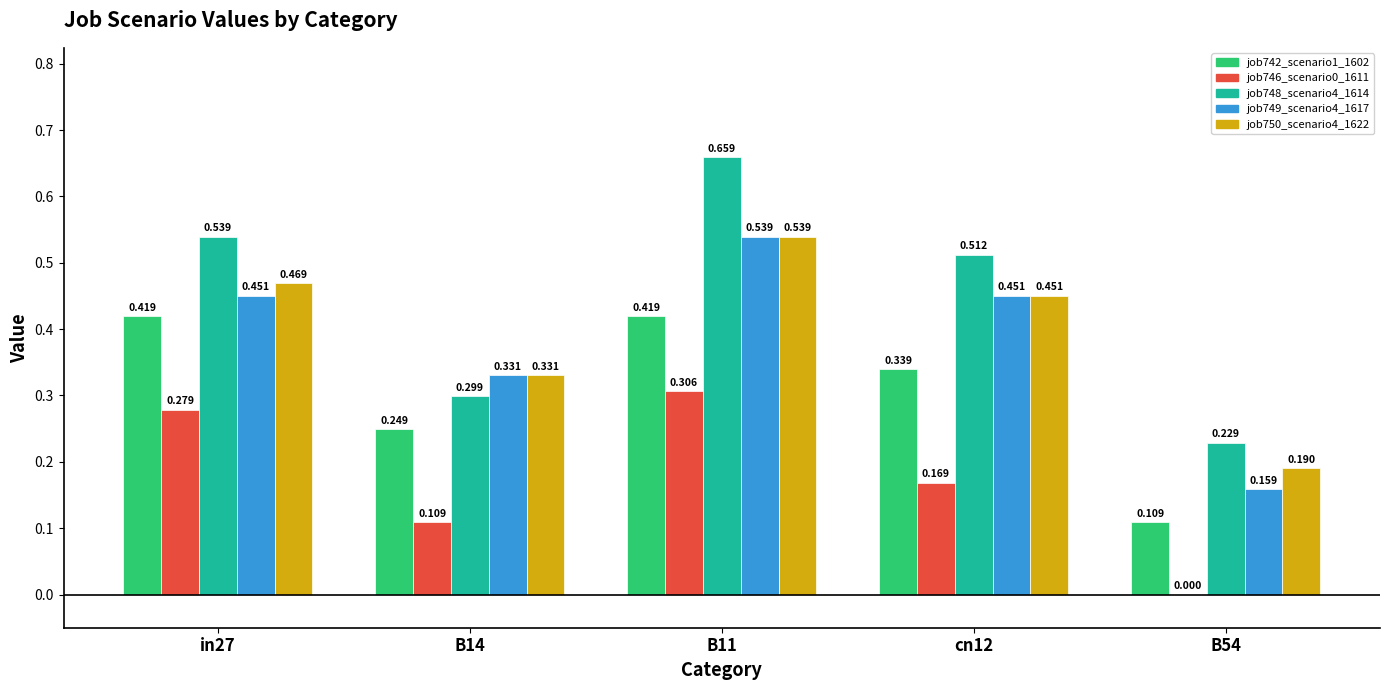

How many groups of bars are there?

5